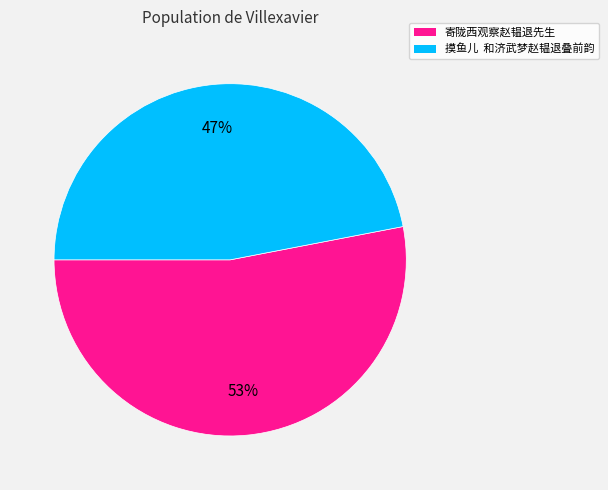

Rank the categories by value from lowest to highest.

摸鱼儿 和济武梦赵韫退叠前韵, 寄陇西观察赵韫退先生